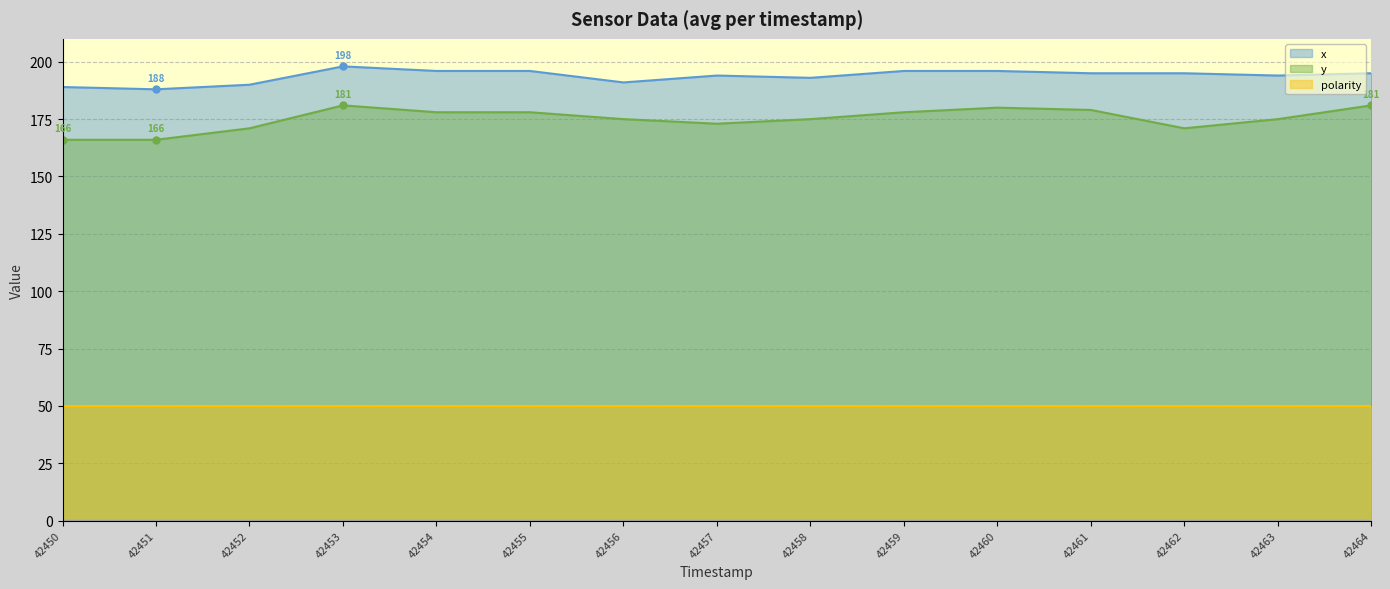

True or false: polarity and _p2 intersect in this chart.

False